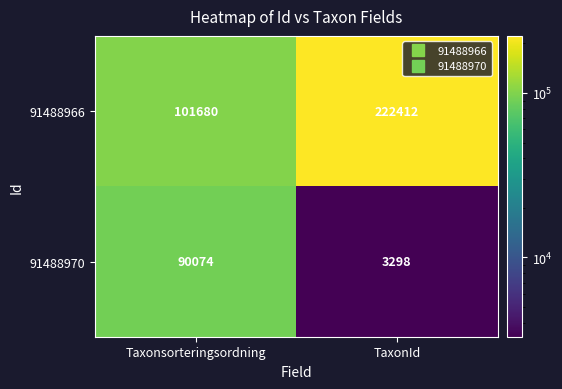

At which label is 91488966 closest to 162046?

Taxonsorteringsordning